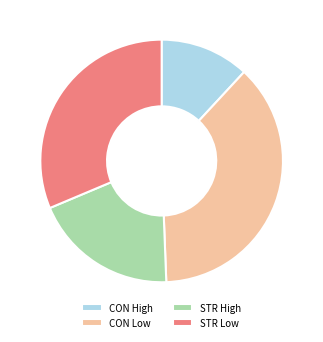

What is the ratio of the value at STR High to the value at CON High?

1.6